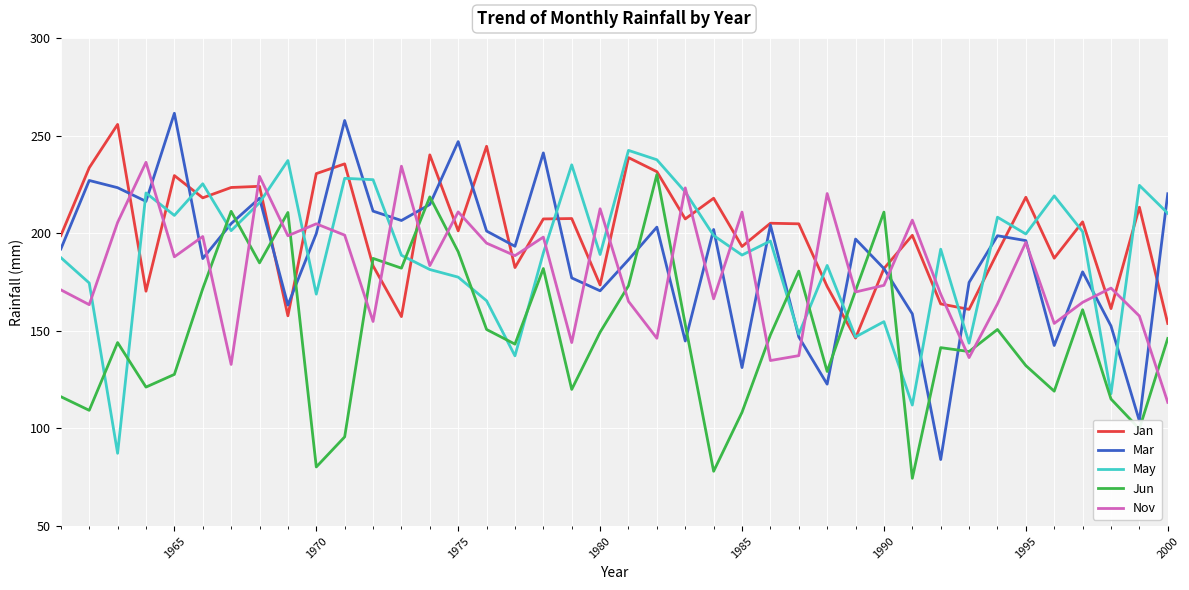

What is the sum of all Nov values?

7227.6